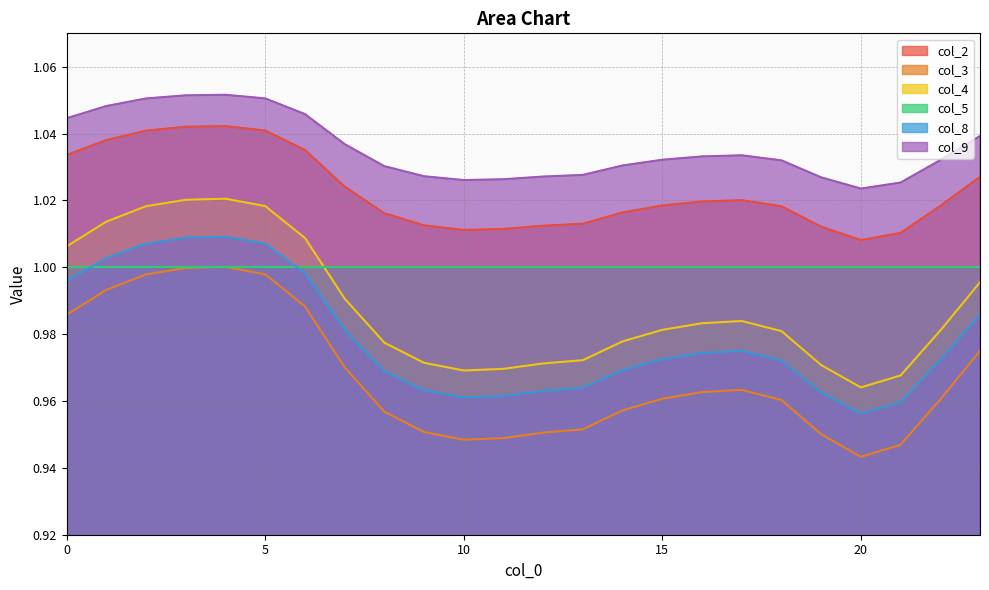

In col_2, how many points are lower than both neighbors (excluding endpoints)?

2